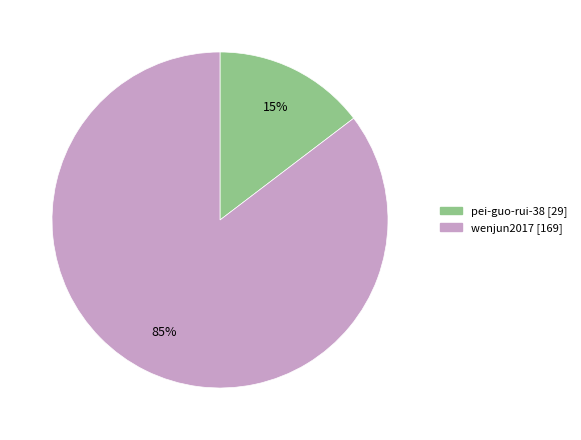

Between pei-guo-rui-38 and wenjun2017, which is larger?

wenjun2017